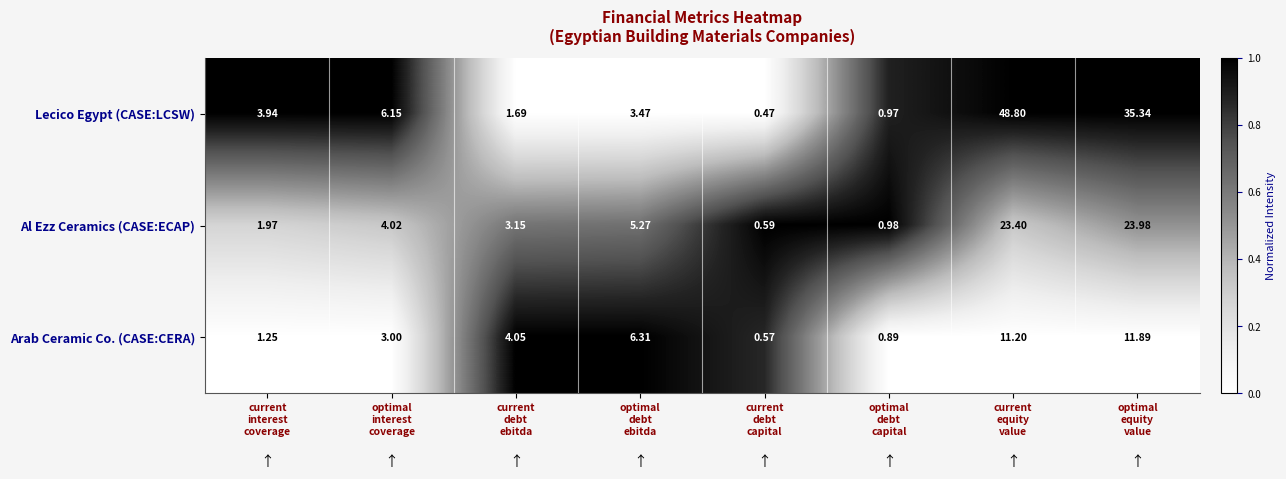

At which category is the sum across all series the highest?

current
equity
value